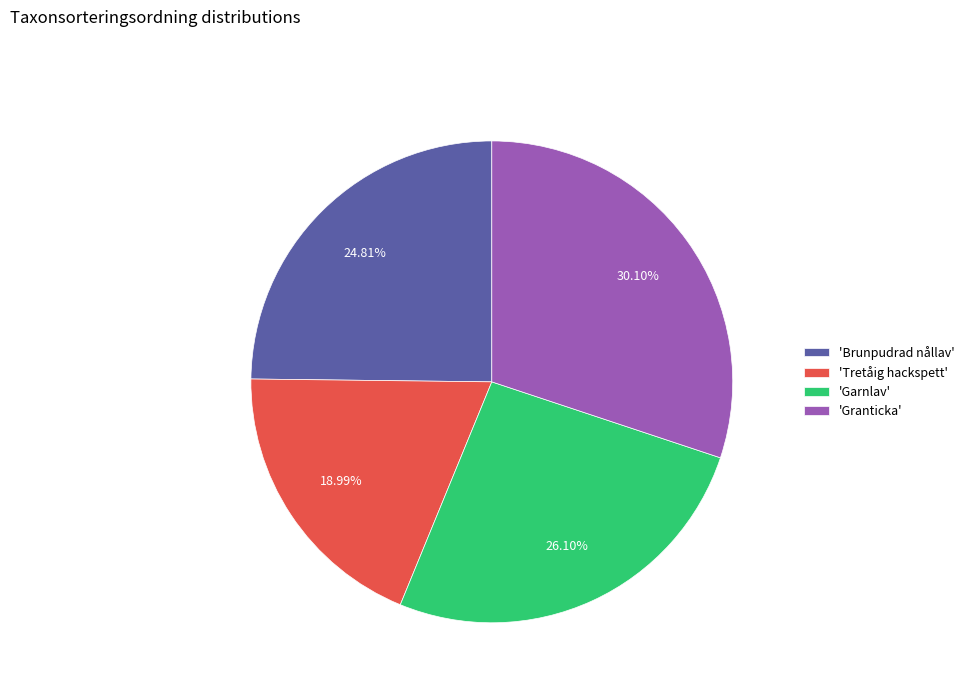

Is there a majority slice in this chart?

No